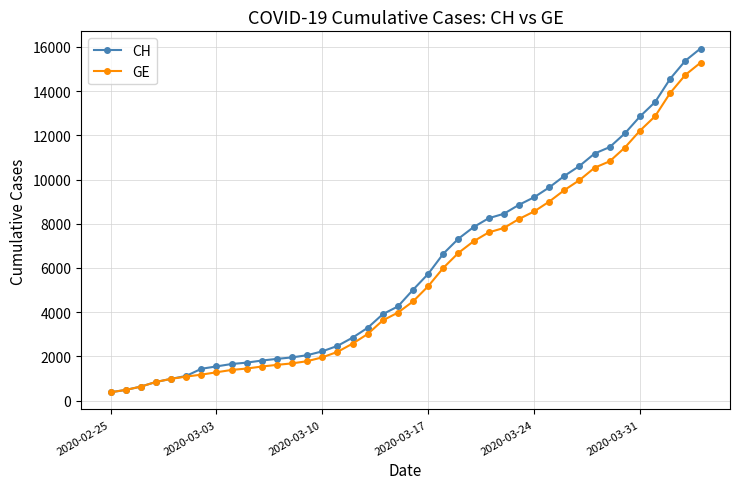

Which series has the largest range (max minus min)?

CH